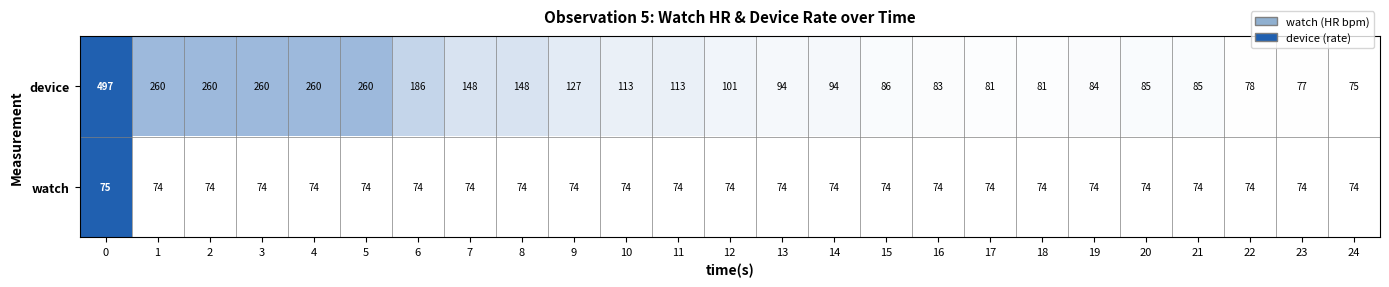

How many data points does each series have?

25